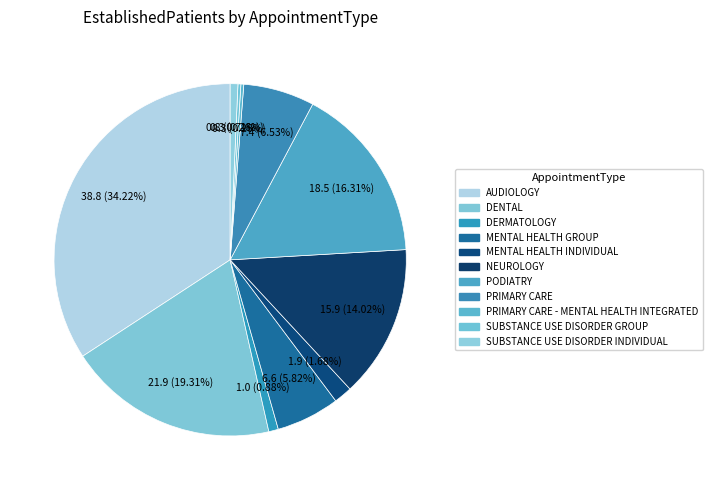

Count the number of slices in the pie.

11